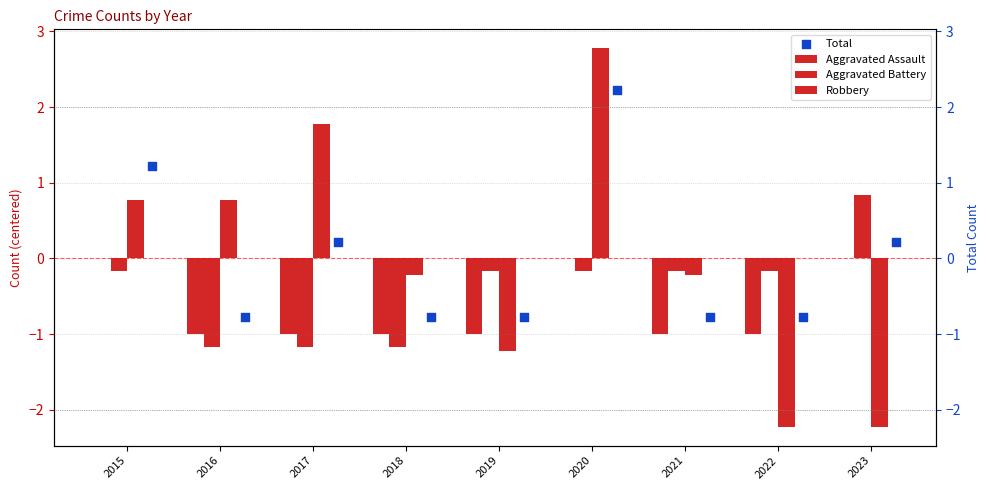

What are all the series names shown in the legend?

Aggravated Assault, Aggravated Battery, Robbery, Total